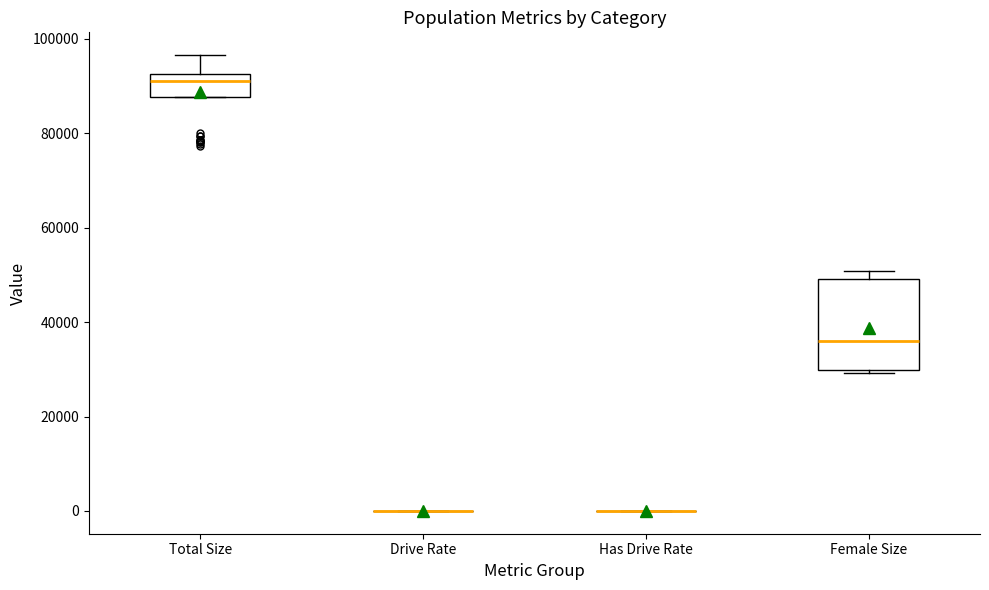

Reading left to right, transcribe this box plot: for each box, give where its median line is, the range the box spans, and where its two whiskers end, as read against the y-axis. The values are not printed on the chart, so give them approximately, as read against the axis.

Total Size: median 92000 (just below the box's upper edge), box 88000 to 92000, whiskers 88000 to 96000
Drive Rate: box collapsed to a line at 0, whiskers 0 to 0
Has Drive Rate: box collapsed to a line at 0, whiskers 0 to 0
Female Size: median 36000, box 30000 to 50000, whiskers 30000 (just below the box's lower edge) to 50000 (just above the box's upper edge)